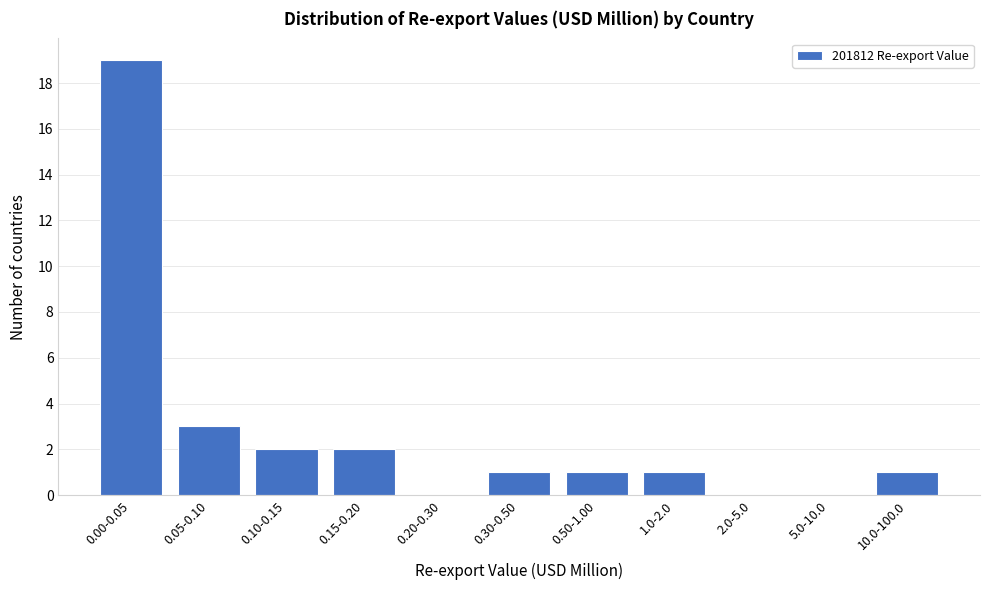

Reading left to right, list all the values displayed in this chart.

0.00-0.05=19	0.05-0.10=3	0.10-0.15=2	0.15-0.20=2	0.20-0.30=0	0.30-0.50=1	0.50-1.00=1	1.0-2.0=1	2.0-5.0=0	5.0-10.0=0	10.0-100.0=1